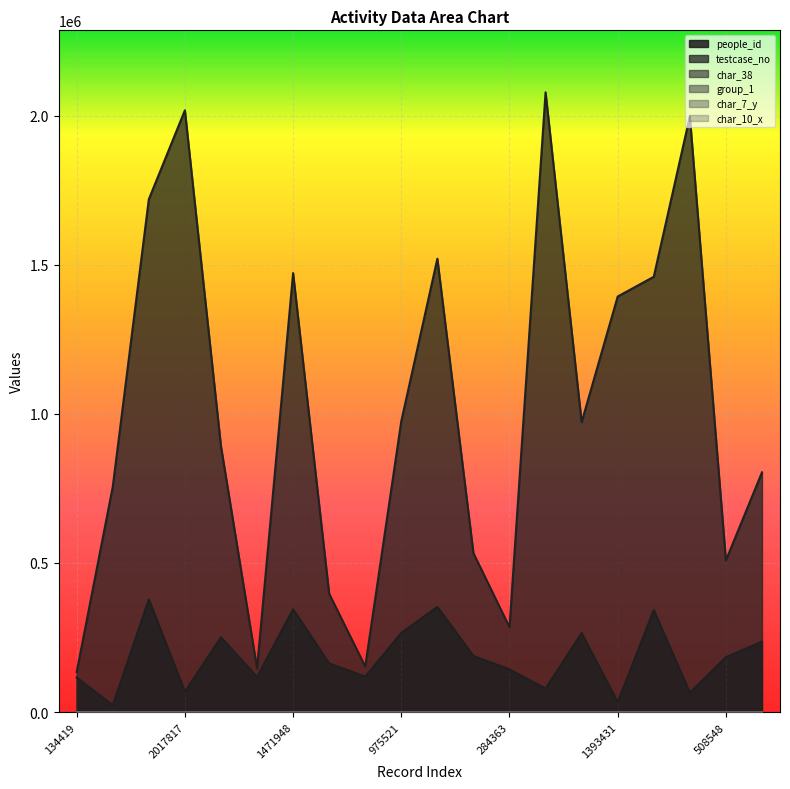

How many values in the testcase_no series are below 972051?

10